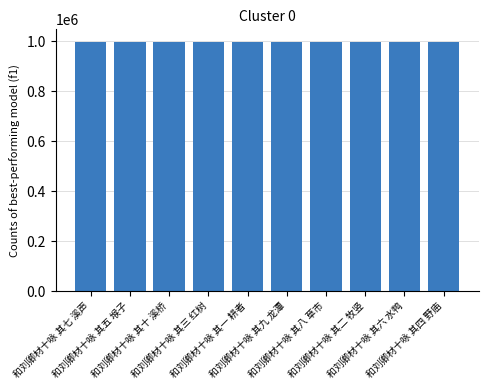

What is the average value?

997881